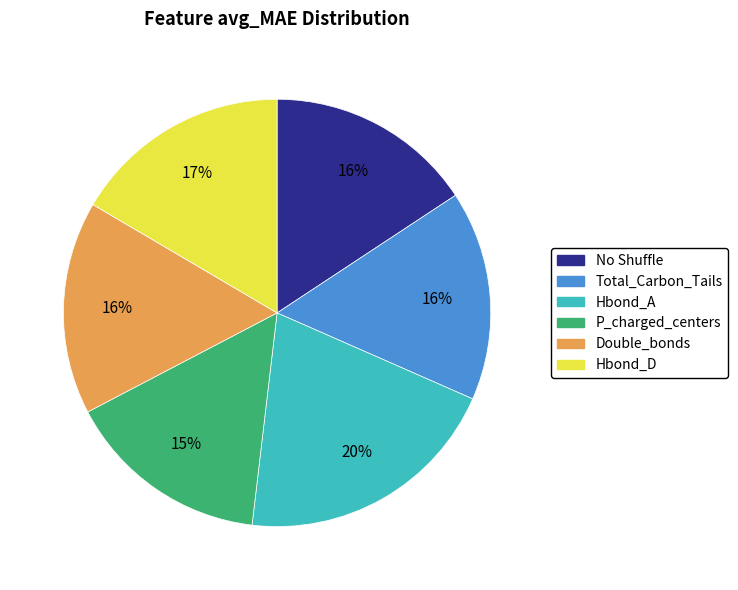

To the nearest percent, what percentage of the pie is Hbond_A?

20%